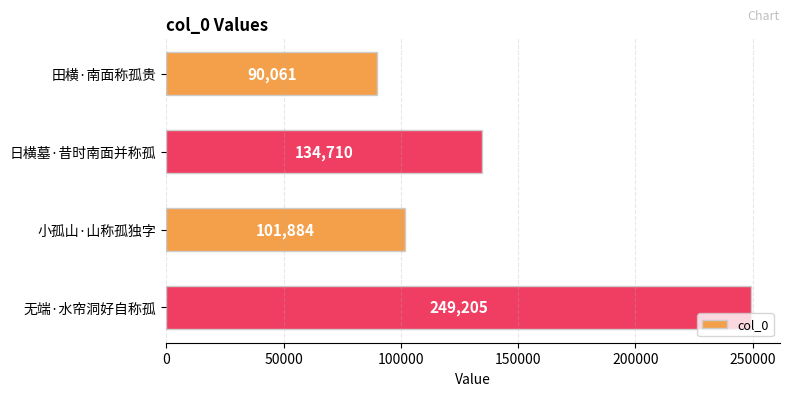

Where is the data nearest to the value 169633?

日横墓·昔时南面并称孤